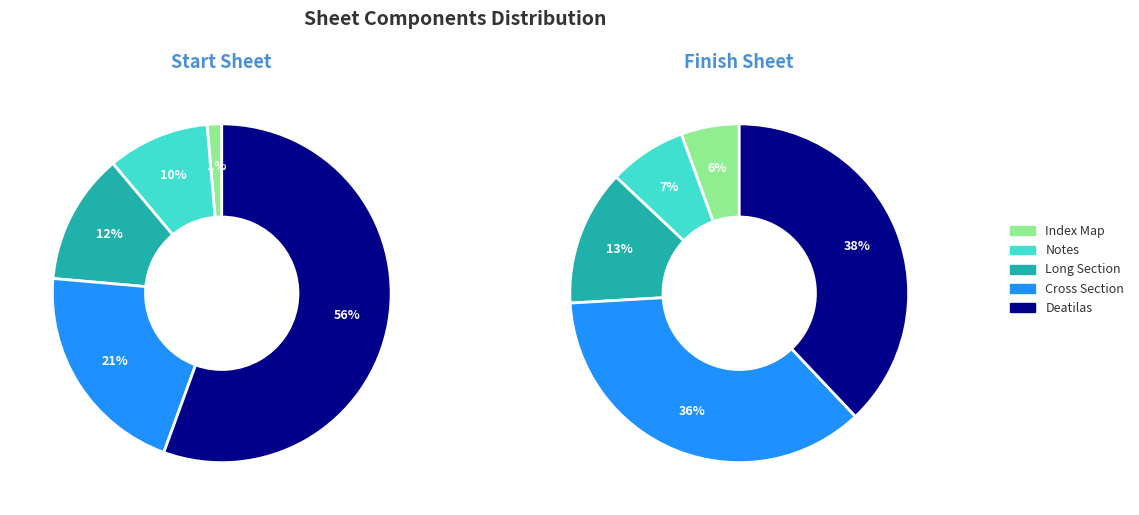

Which category accounts for the majority?

Deatilas